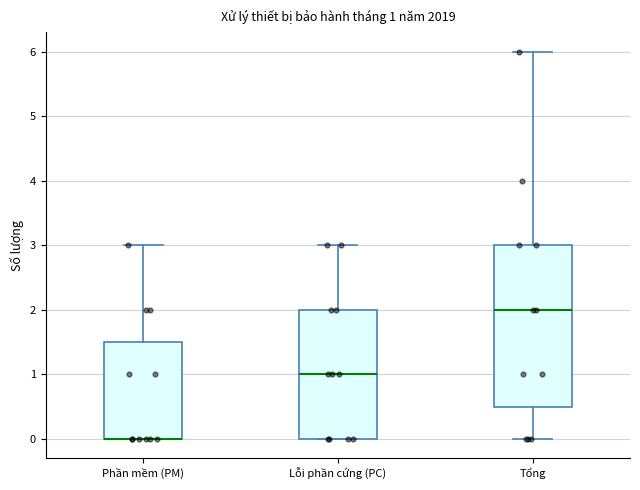

Comparing the boxes themselves (not the whiskers), which one is the tallest?

Tổng